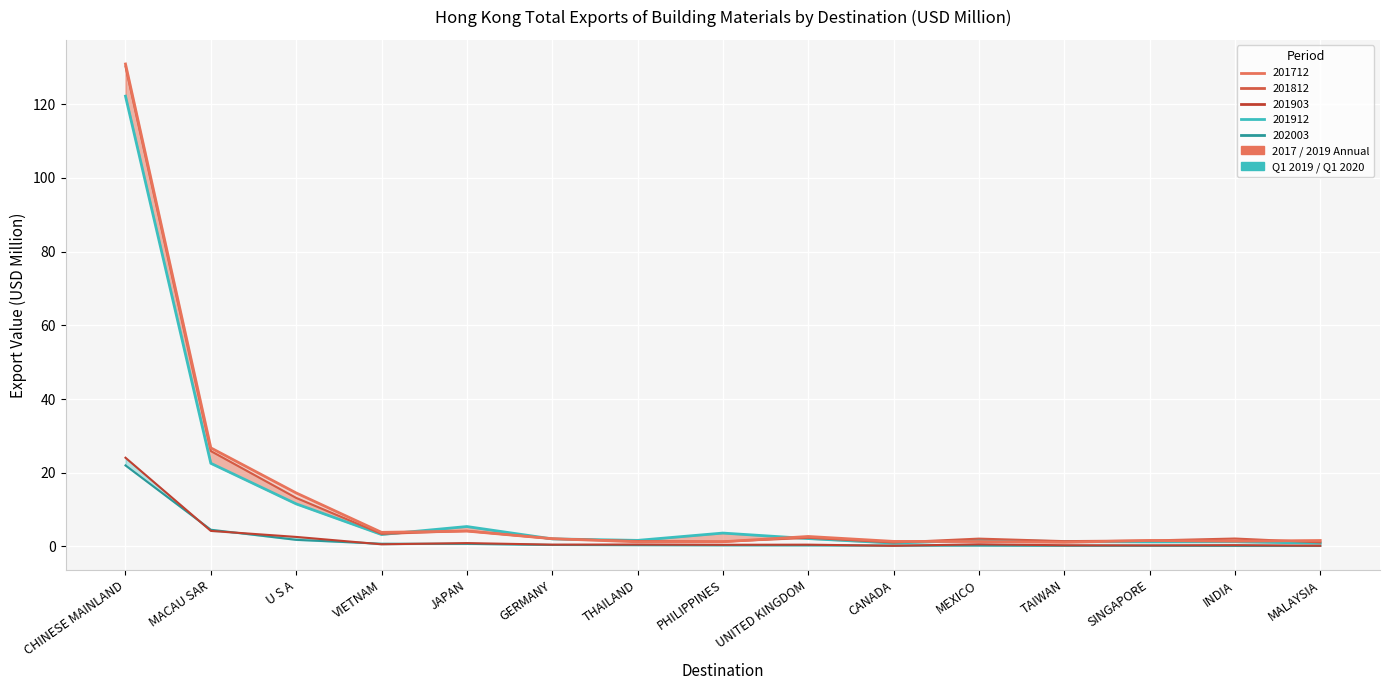

In 201912, how many points are lower than both neighbors (excluding endpoints)?

4